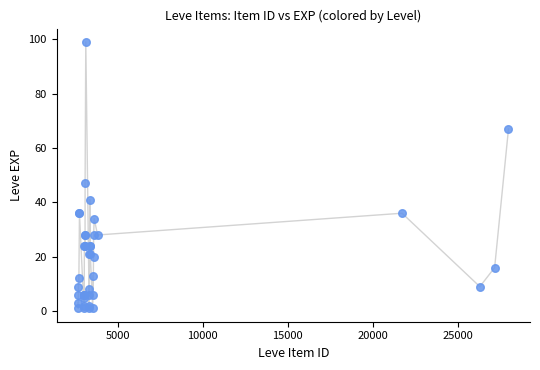

What Y value in the scatter plot is closest to 50?

47